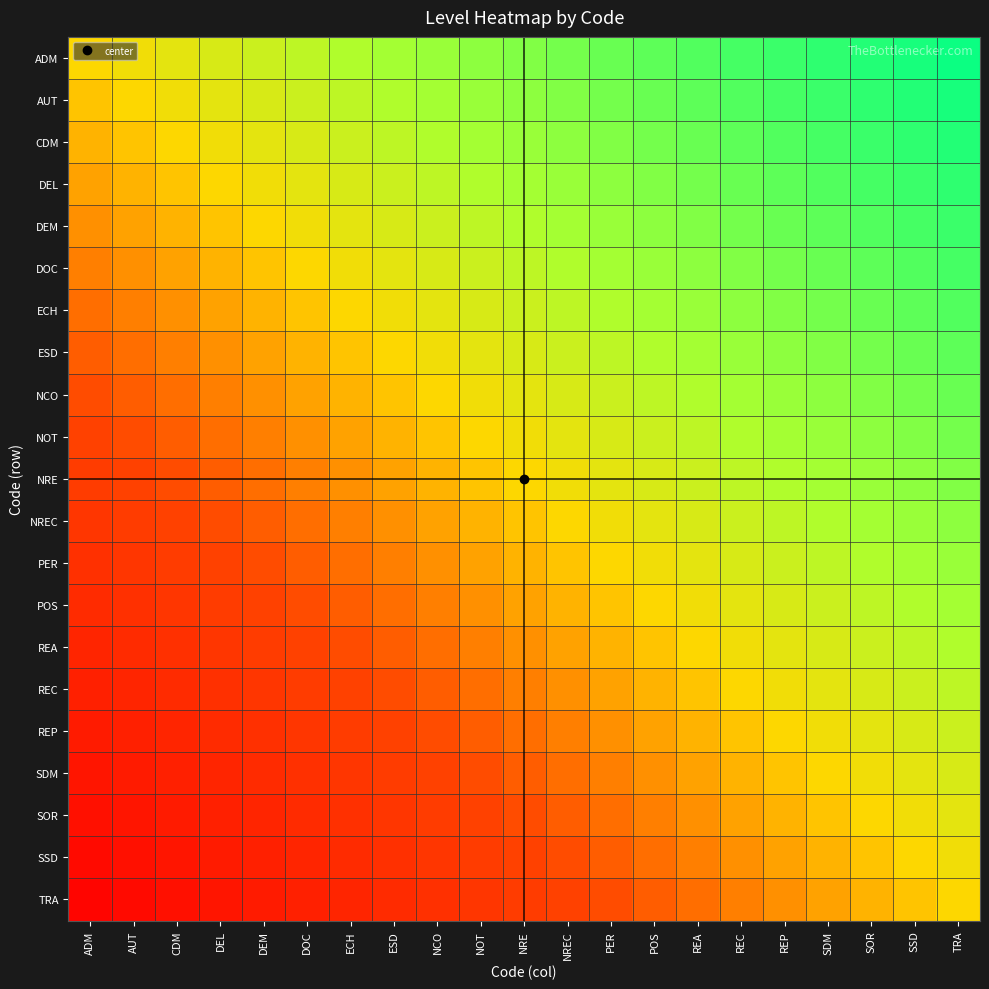

What is the difference between the highest and lowest values at REA?

1.0